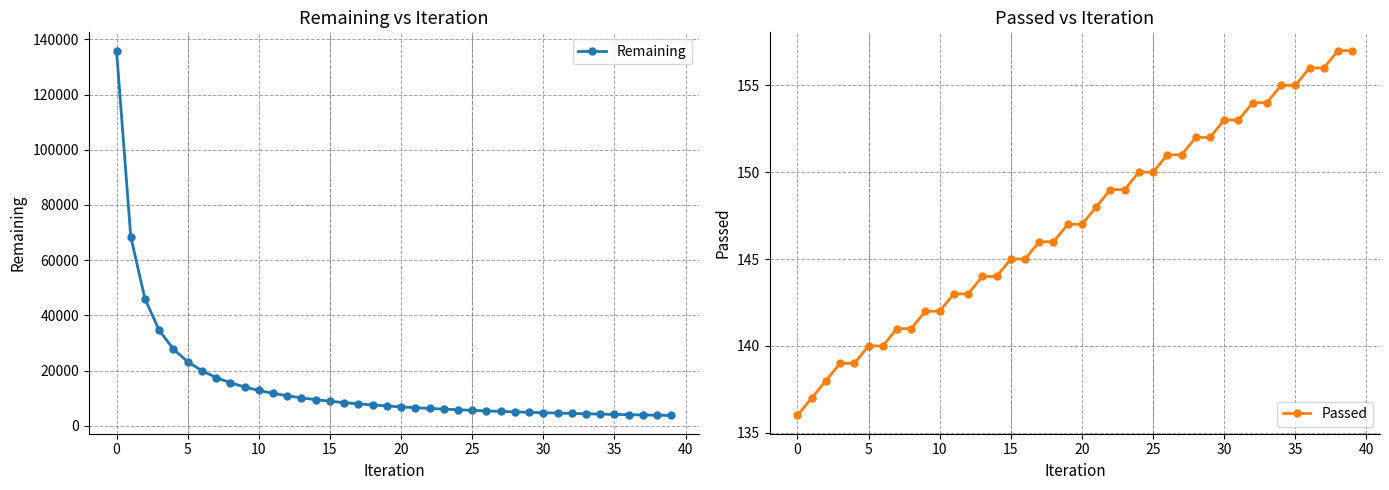

What is the difference between the maximum and minimum values in the Remaining series?

132128